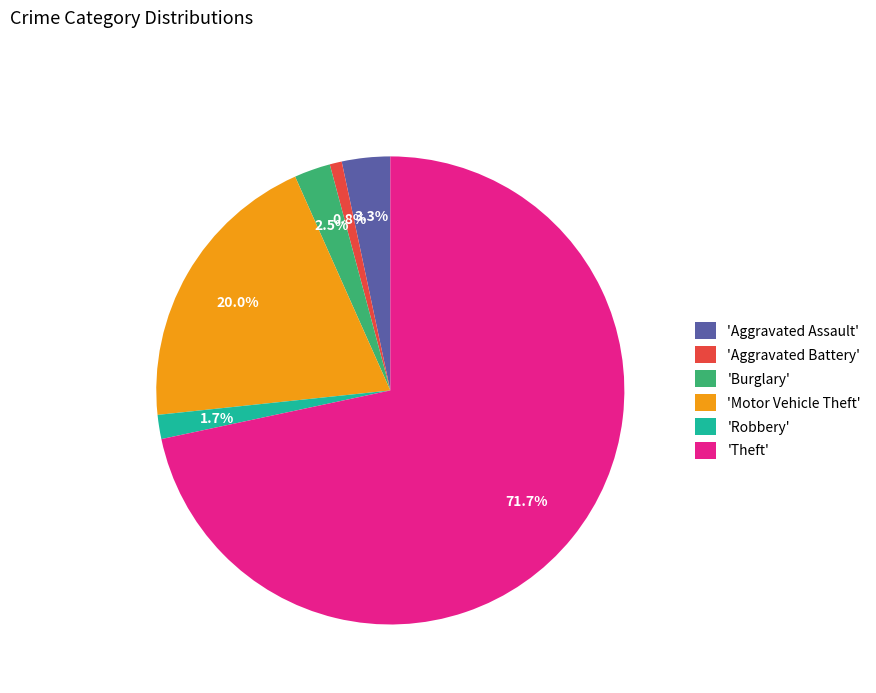

What percentage is NOT represented by 'Theft'?

28.3%